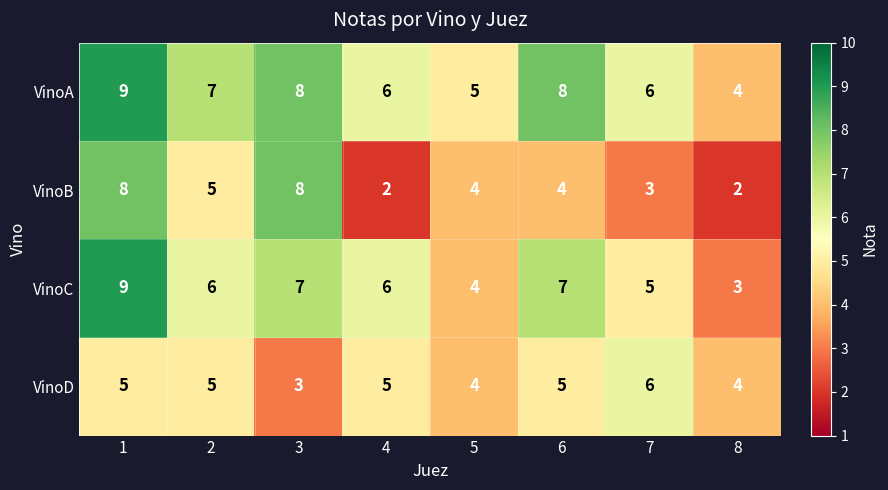

Which series has the largest total across all categories?

VinoA